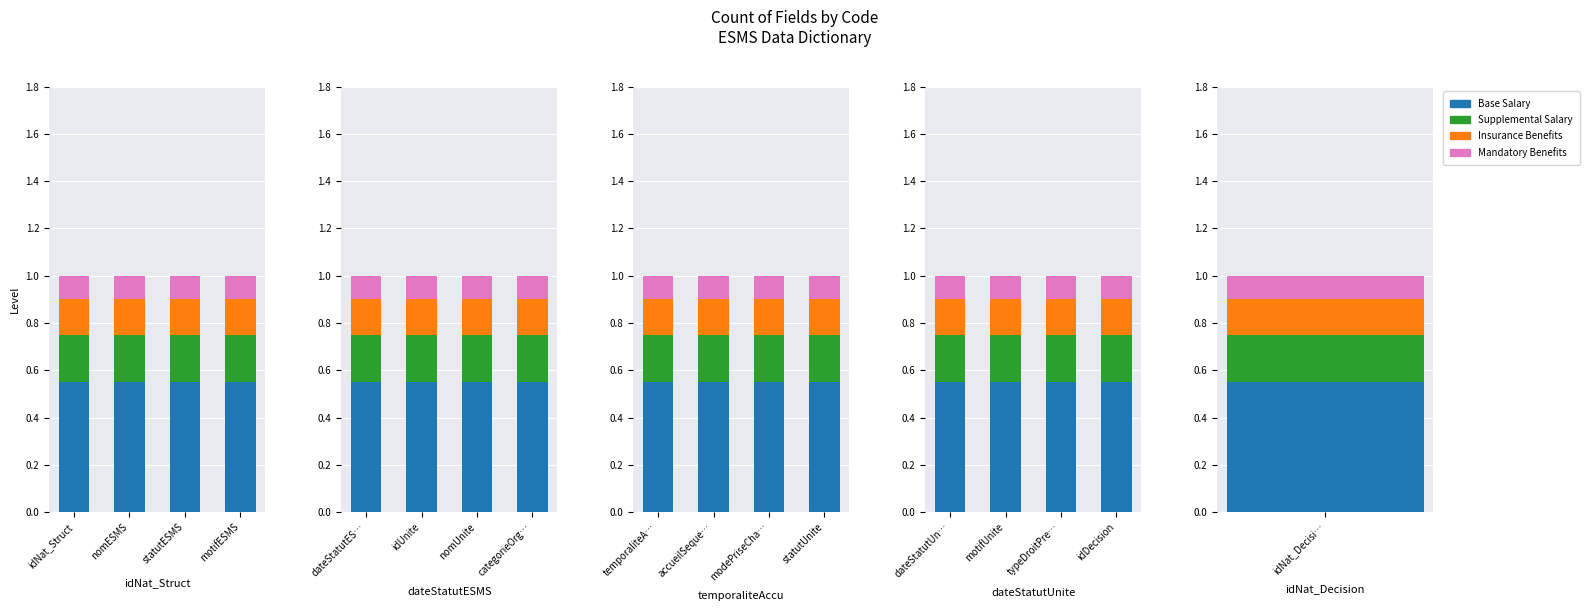

Which category has the highest value in the Mandatory Benefits series?

dateStatutUn…